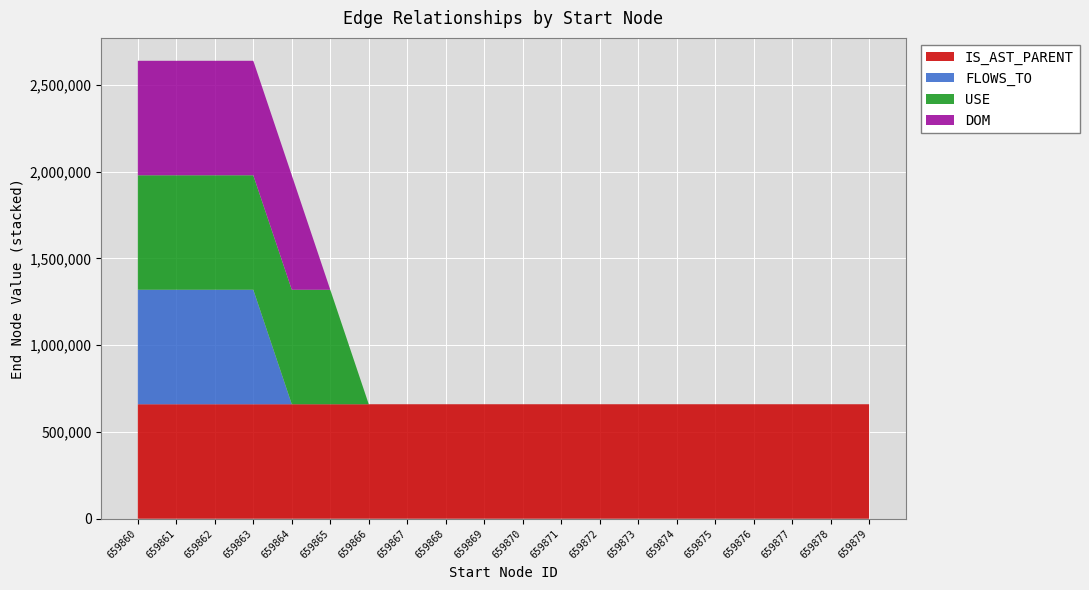

Reading left to right, list all the values displayed in this chart.

IS_AST_PARENT: 659865	659864	659869	659871	659872	659870	659868	659867	659866	659863	659862	659874	659873	659861	659875	659876	659879	659880	659878	659877
FLOWS_TO: 659879	659862	659873	659882	0	0	0	0	0	0	0	0	0	0	0	0	0	0	0	0
USE: 659883	659883	659884	659884	659884	659883	0	0	0	0	0	0	0	0	0	0	0	0	0	0
DOM: 659862	659882	659873	659878	659881	0	0	0	0	0	0	0	0	0	0	0	0	0	0	0